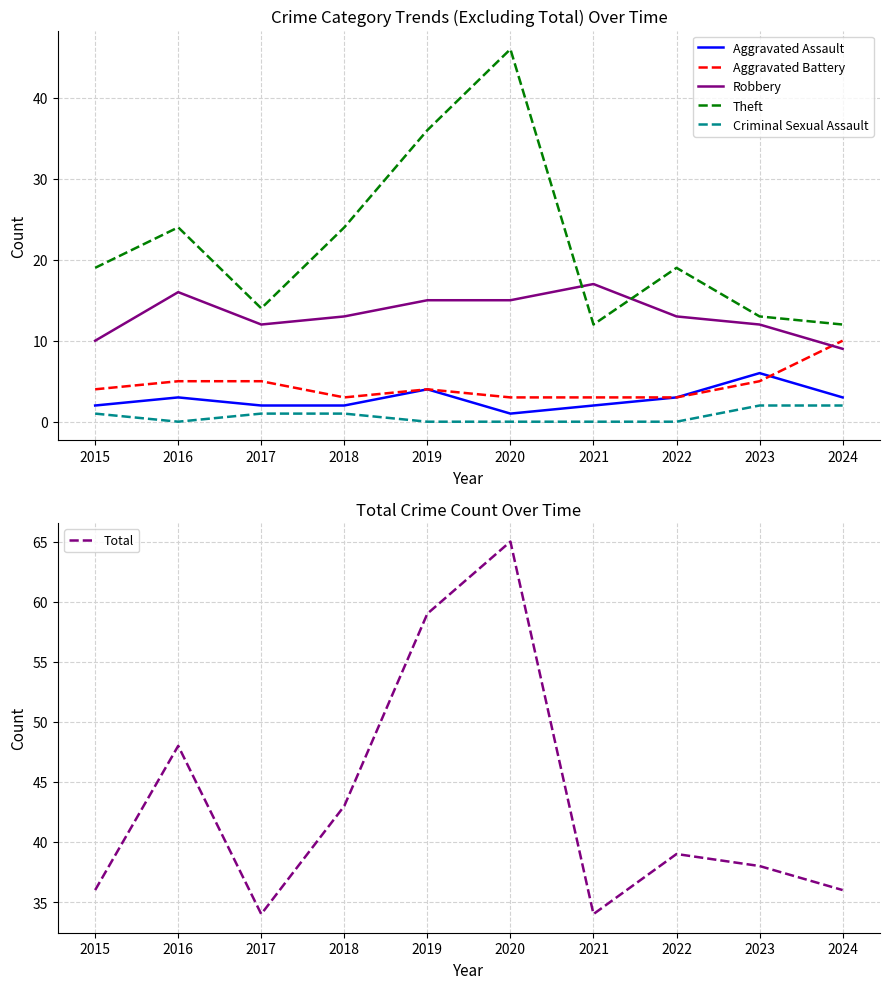

Is it true that Robbery equals 4 at 2017?

False